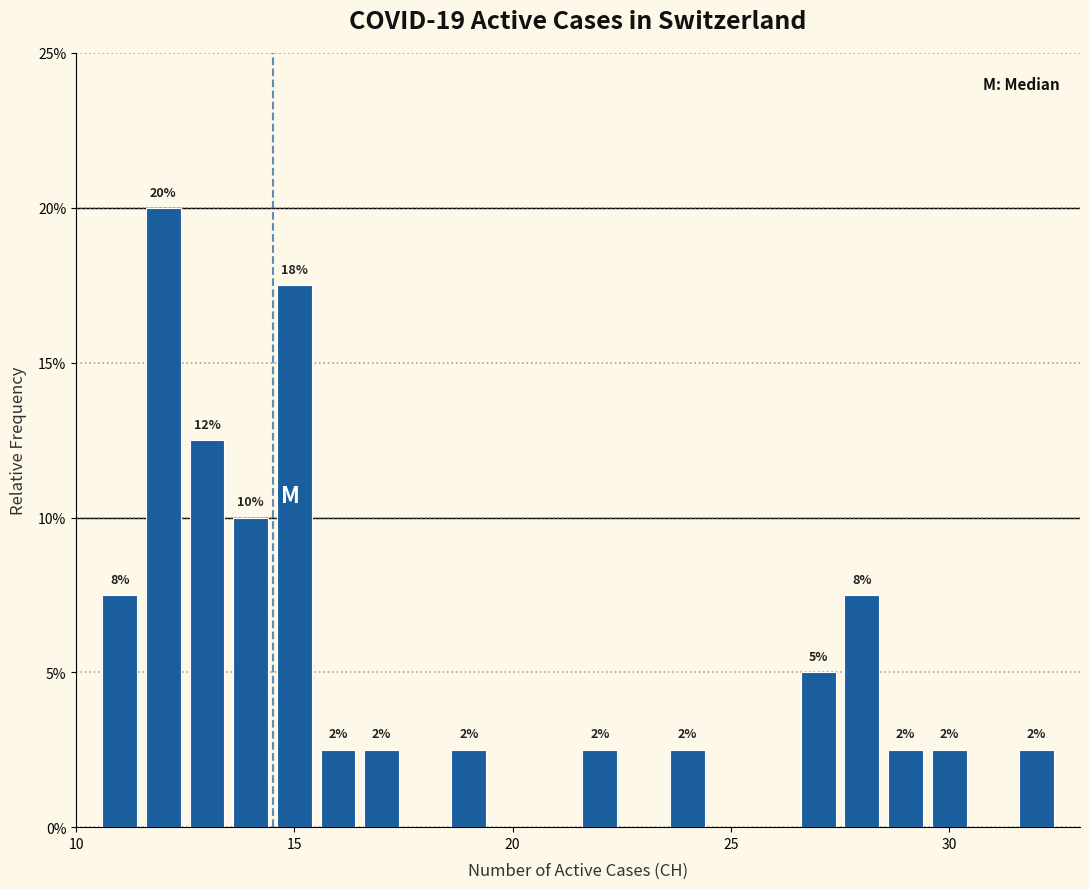

Around what value on the x-axis is the tallest bar? Give the approximate position of its centre, as read against the axis.

12.0